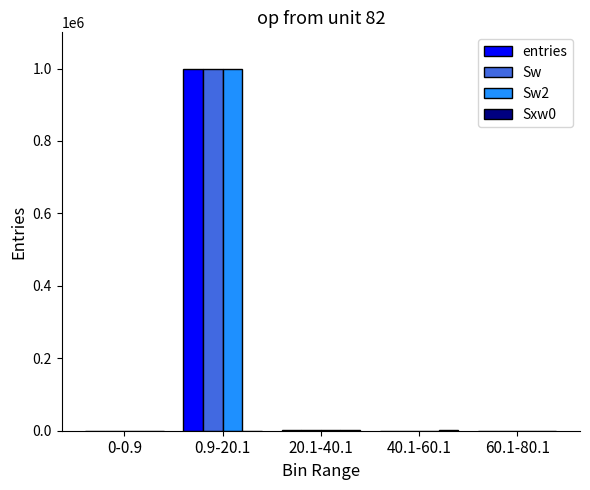

At which category is the sum across all series the highest?

0.9-20.1